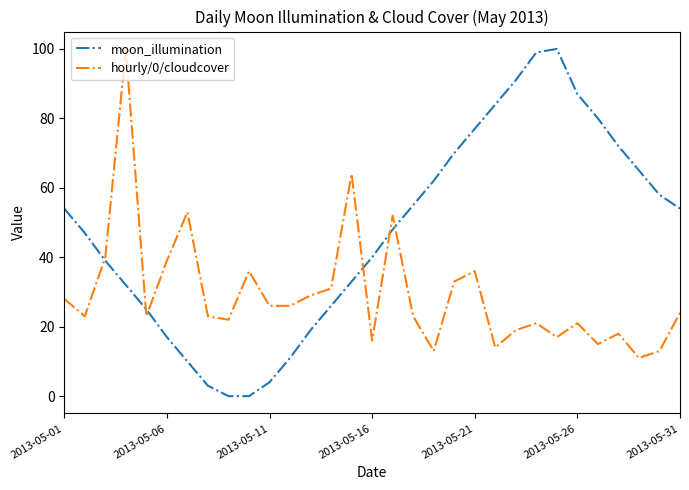

Rank the series by their average value, from highest to lowest.

moon_illumination, hourly/0/cloudcover